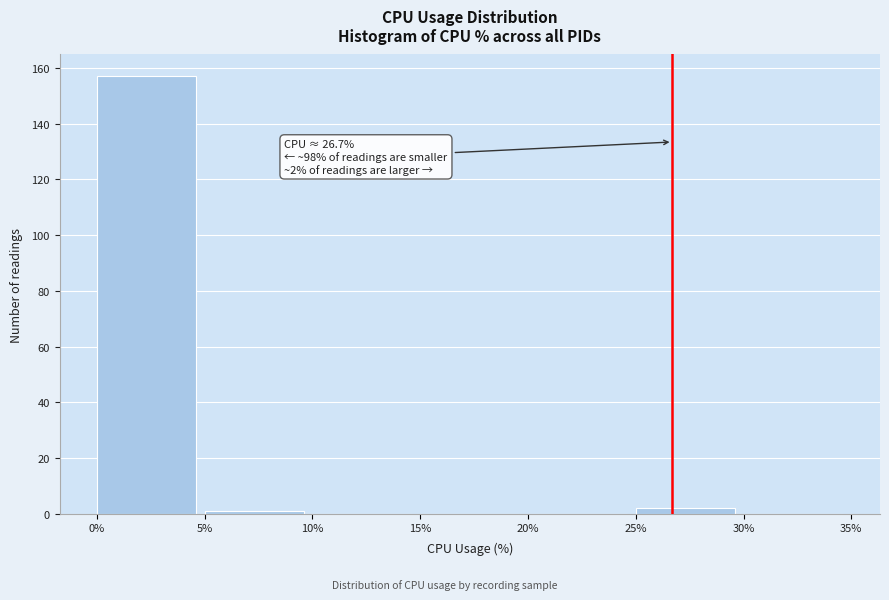

Over which range of the x-axis is the bar tallest?

0% to 5%